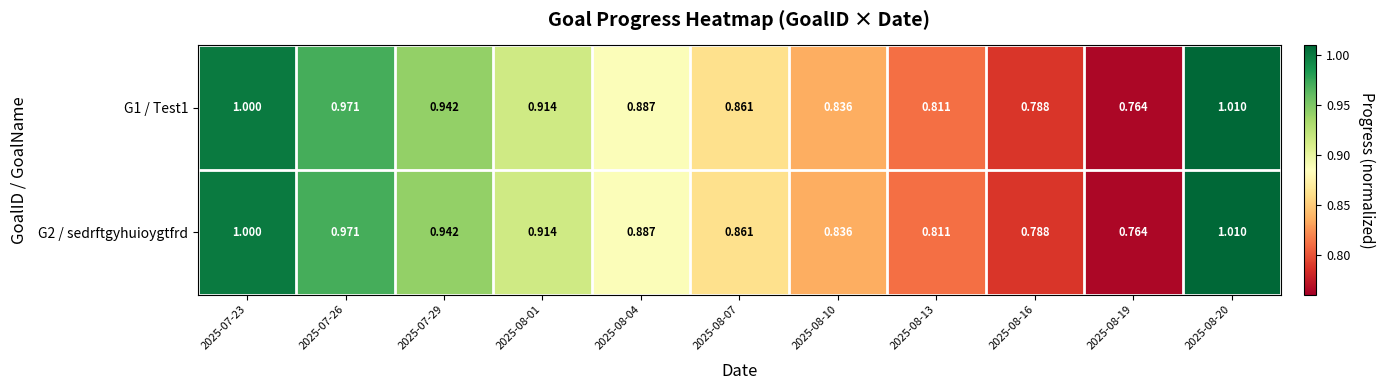

Is the value of G2 / sedrftgyhuioygtfrd at 2025-07-23 greater than the value of G1 / Test1 at 2025-08-10?

Yes